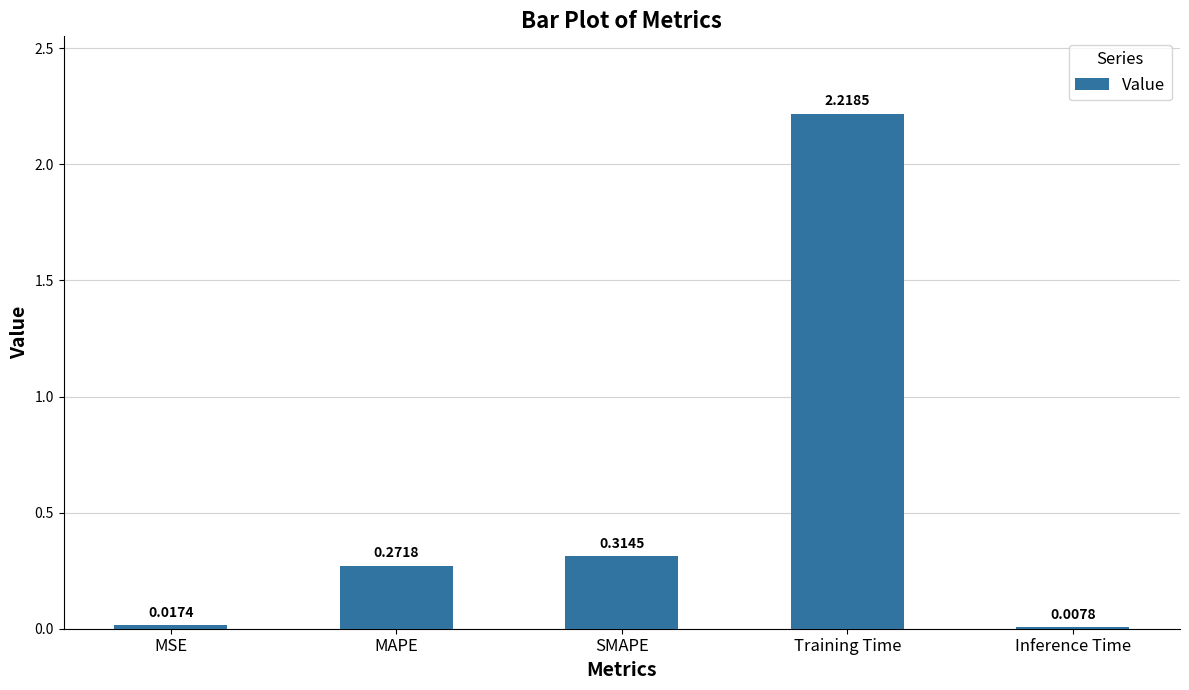

Which has a higher value, SMAPE or Inference Time?

SMAPE